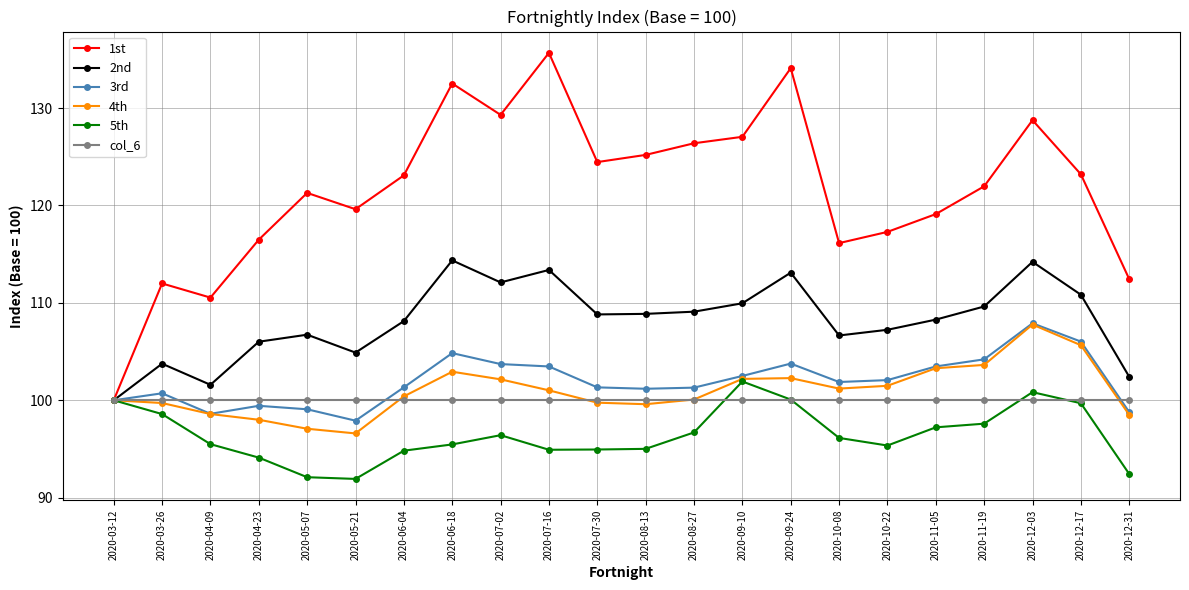

Which series has the largest total across all categories?

1st